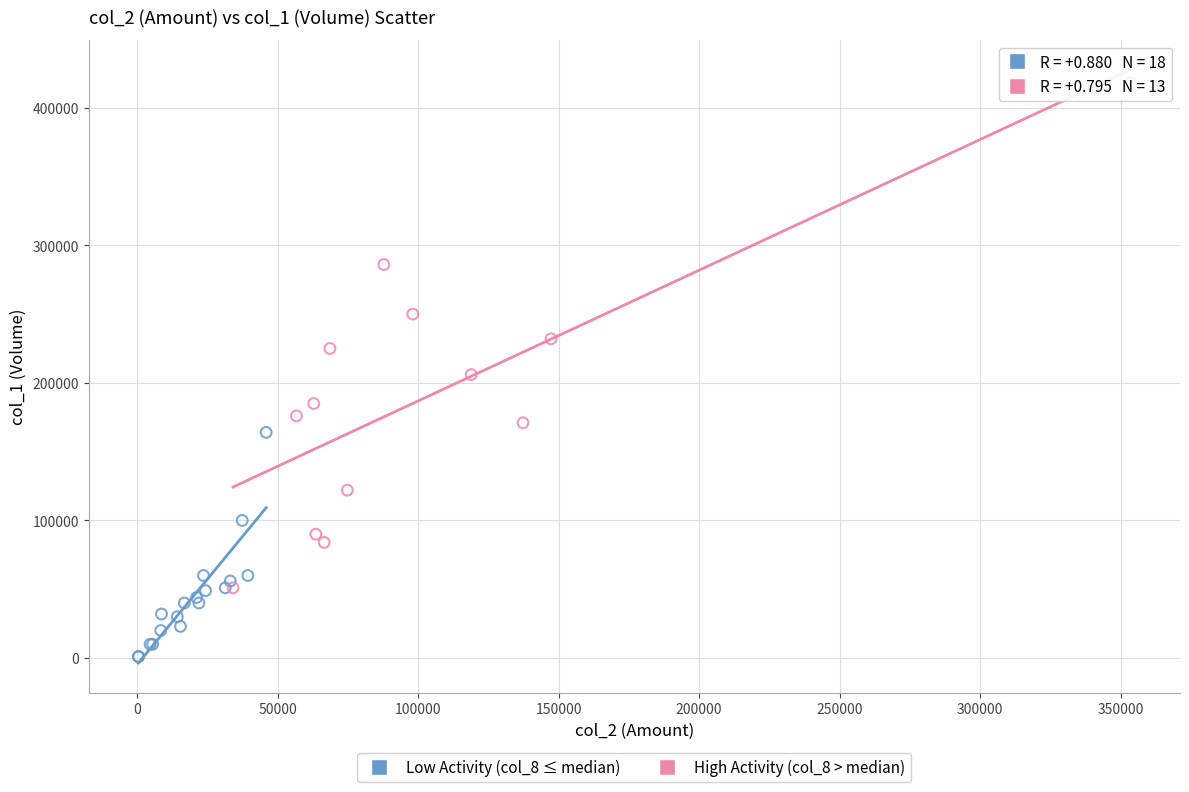

Which series contains the highest Y value?

High Activity (col_8 > median)